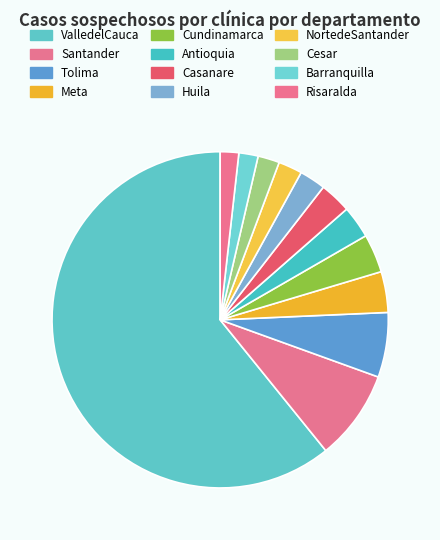

Which slice is the largest?

ValledelCauca